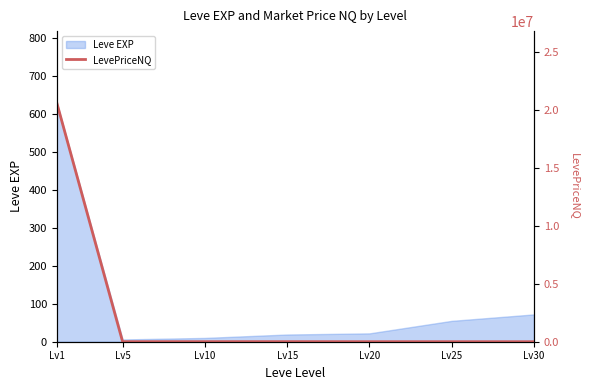

Does the chart have visible grid lines?

No